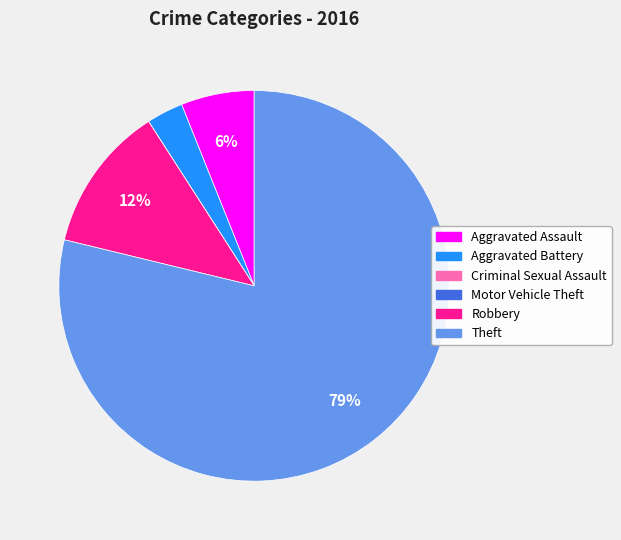

Which has a higher value, Theft or Aggravated Assault?

Theft